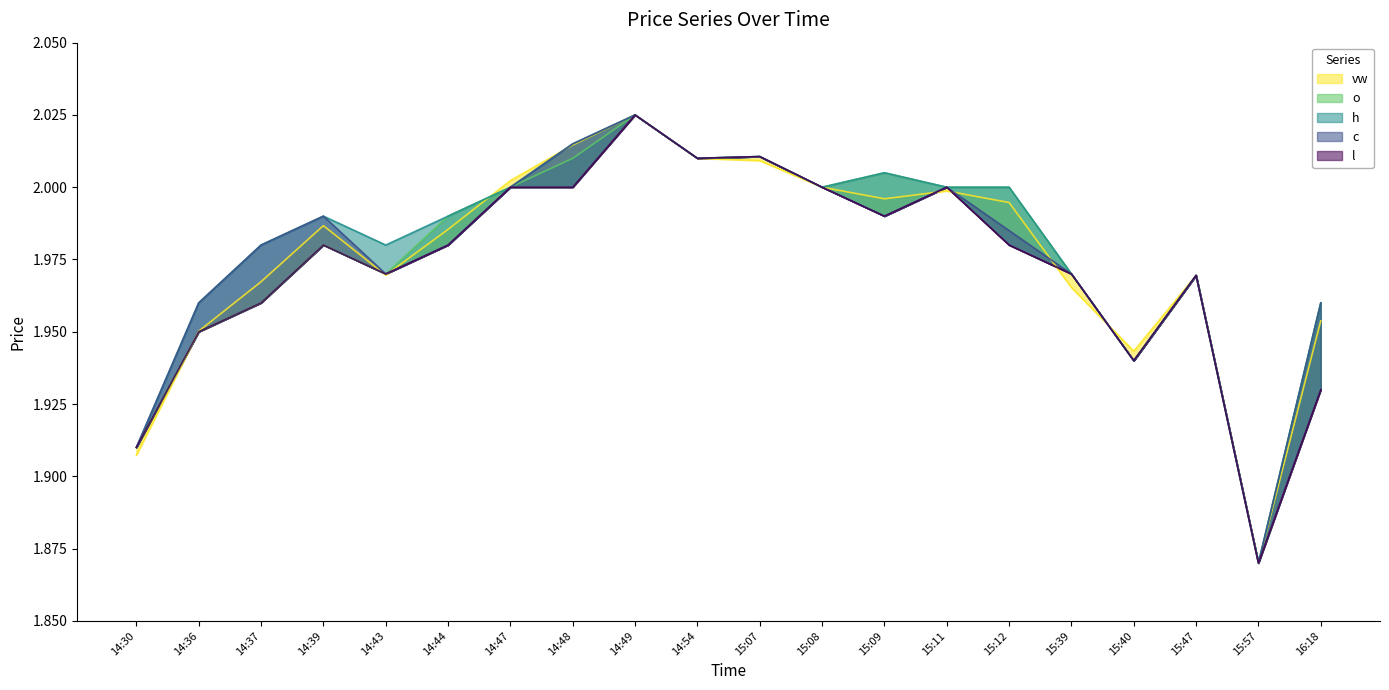

What is the difference between the maximum and minimum values in the h series?

0.2